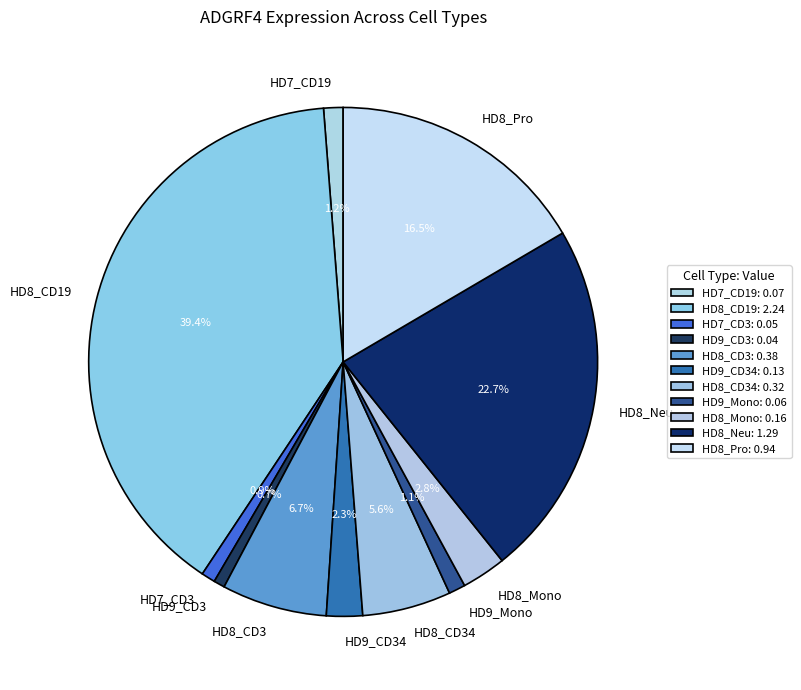

Which has a higher value, HD7_CD3 or HD8_CD3?

HD8_CD3